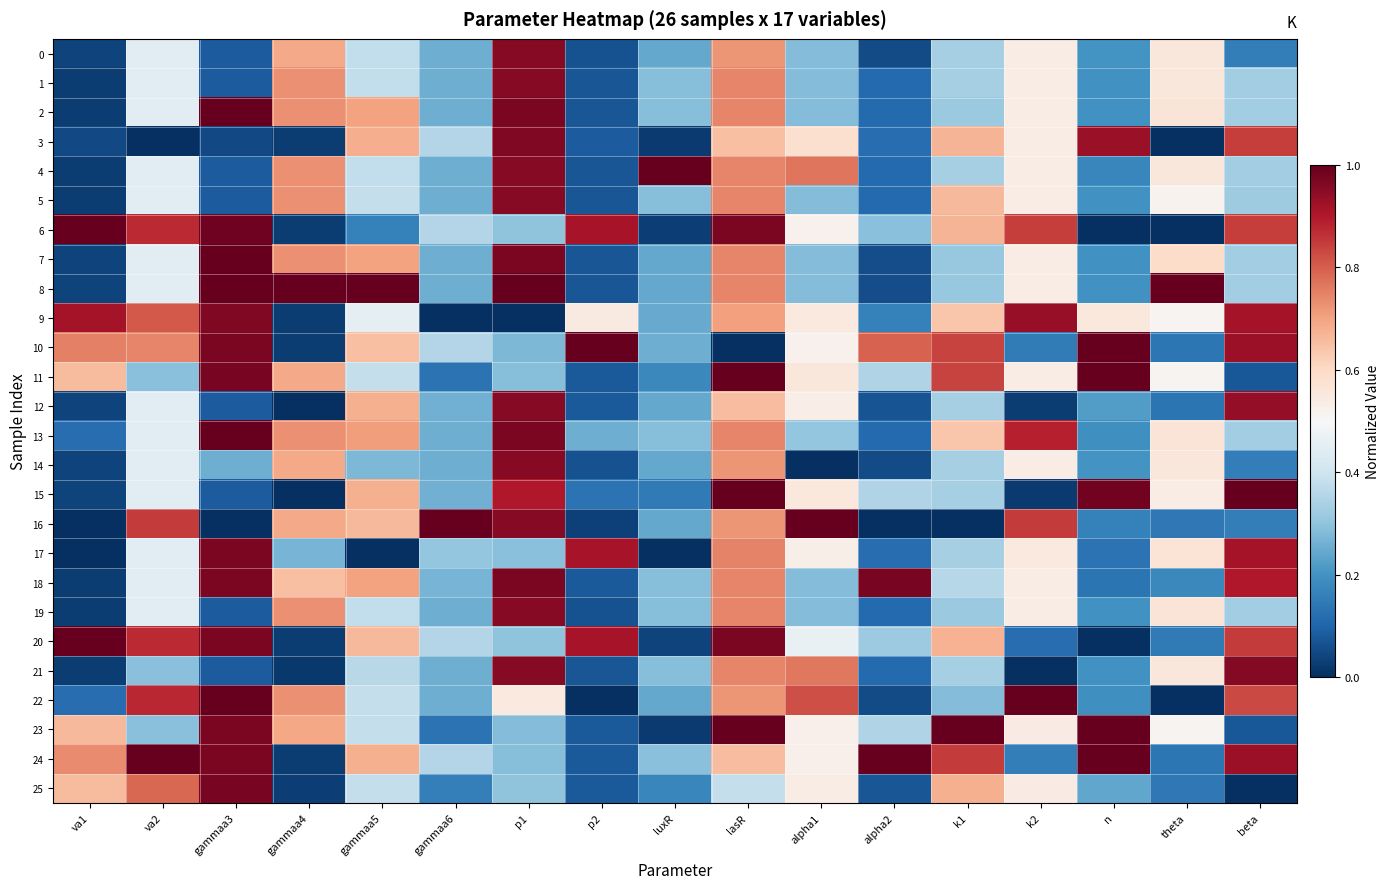

At how many categories does at least one series exceed 0?

17